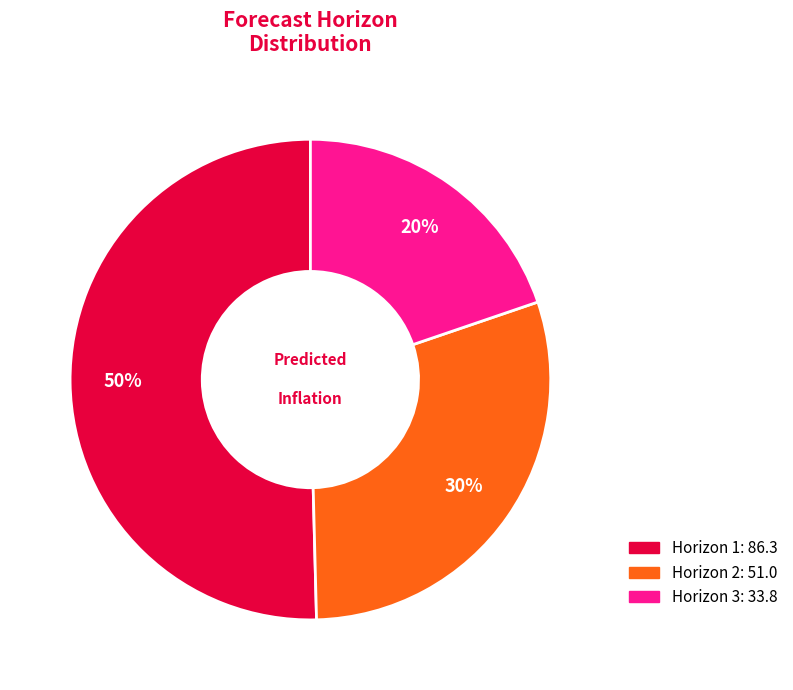

To the nearest percent, what is the average slice percentage?

33%